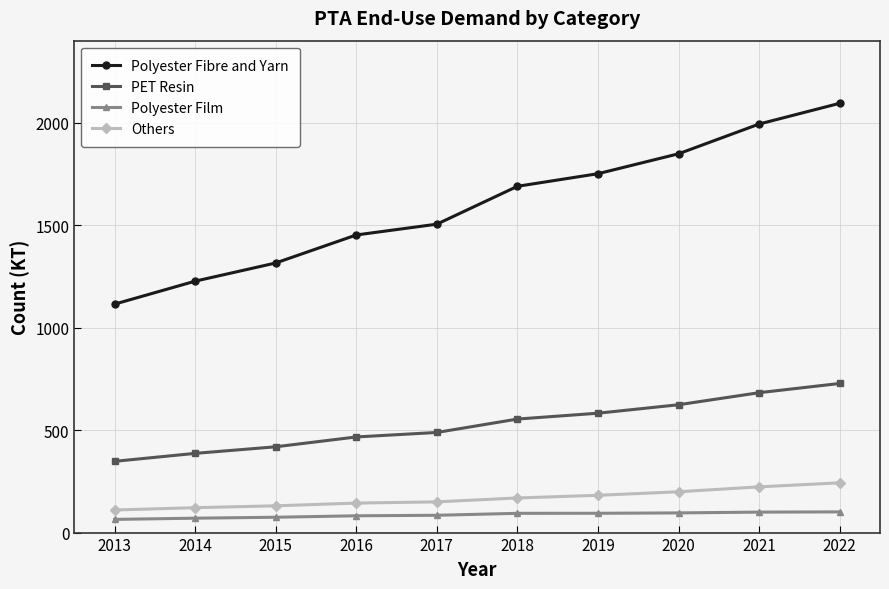

What is the minimum value for PET Resin?

347.6